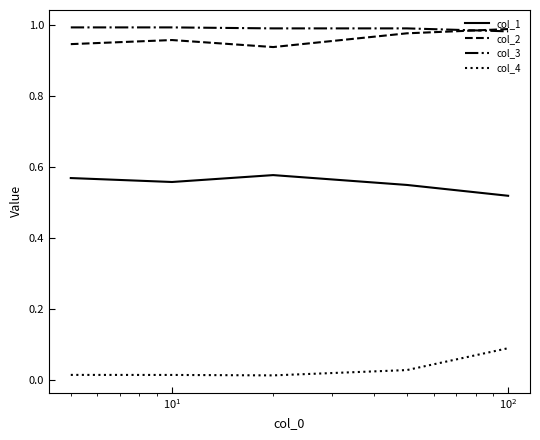

True or false: col_1 and col_2 intersect in this chart.

False